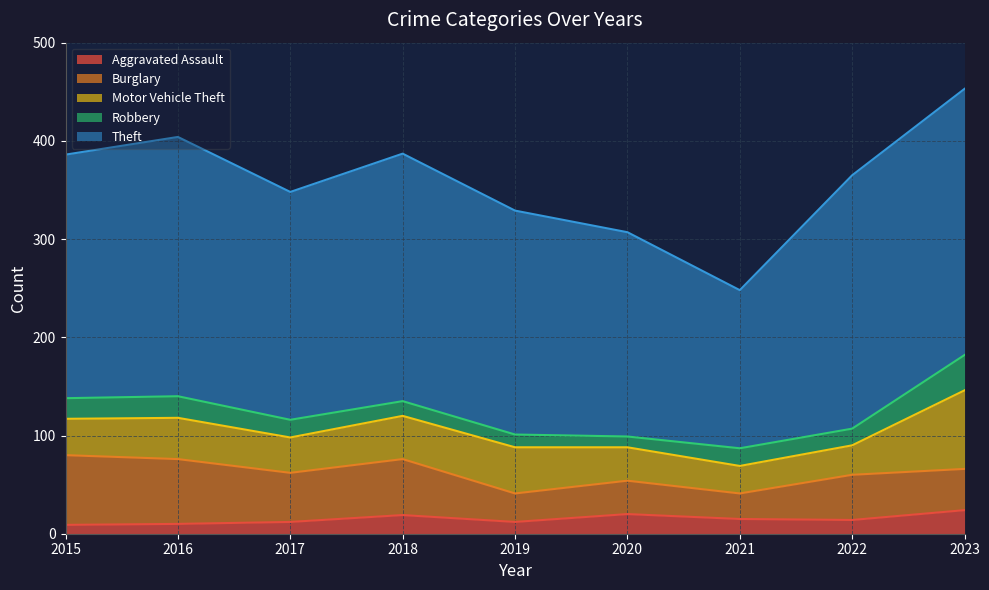

At which label is Aggravated Assault closest to 16?

2021